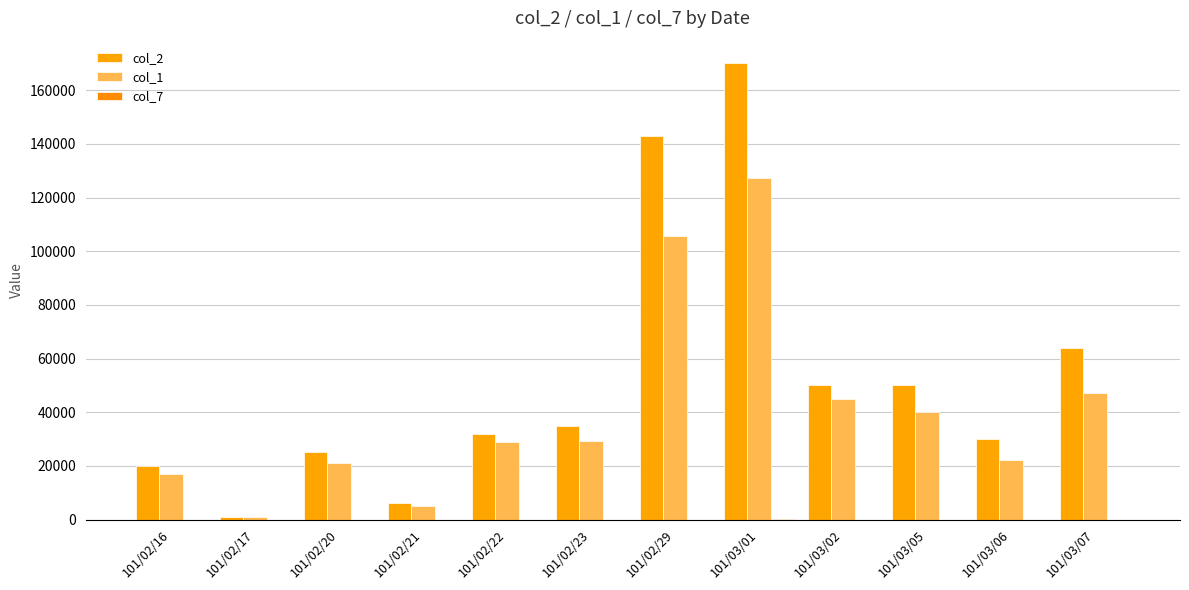

Reading left to right, what are all the values shown in this chart?

col_2: 101/02/16=20000	101/02/17=1000	101/02/20=25000	101/02/21=6000	101/02/22=32000	101/02/23=35000	101/02/29=143000	101/03/01=170000	101/03/02=50000	101/03/05=50000	101/03/06=30000	101/03/07=64000
col_1: 101/02/16=16800	101/02/17=800	101/02/20=21090	101/02/21=4980	101/02/22=28960	101/02/23=29100	101/02/29=105820	101/03/01=127220	101/03/02=44750	101/03/05=40050	101/03/06=22100	101/03/07=47280
col_7: 101/02/16=2	101/02/17=1	101/02/20=5	101/02/21=3	101/02/22=2	101/02/23=2	101/02/29=2	101/03/01=145	101/03/02=4	101/03/05=4	101/03/06=2	101/03/07=4